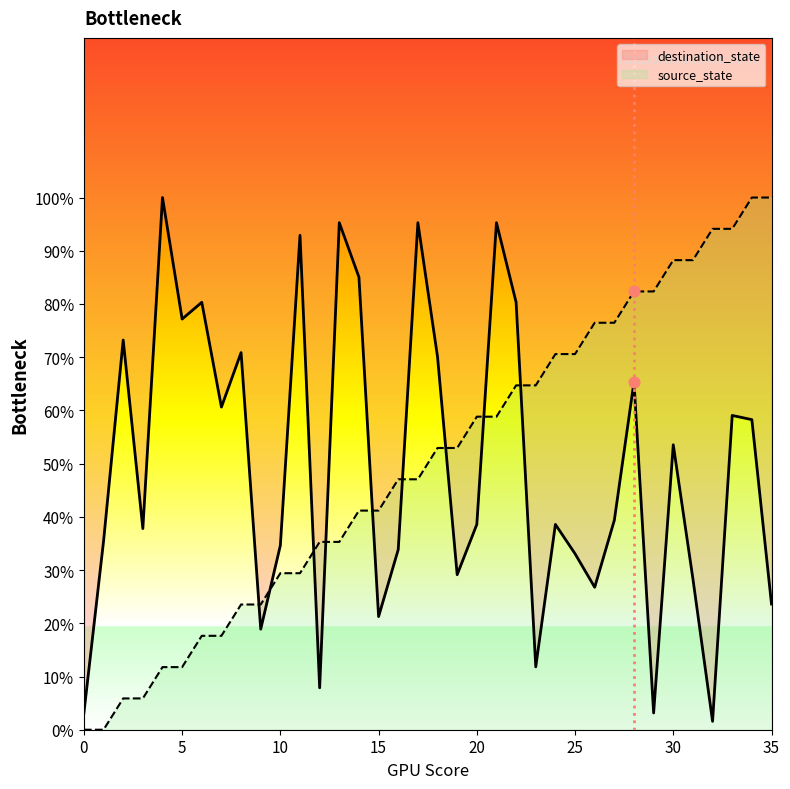

At which category is the sum across all series the highest?

34